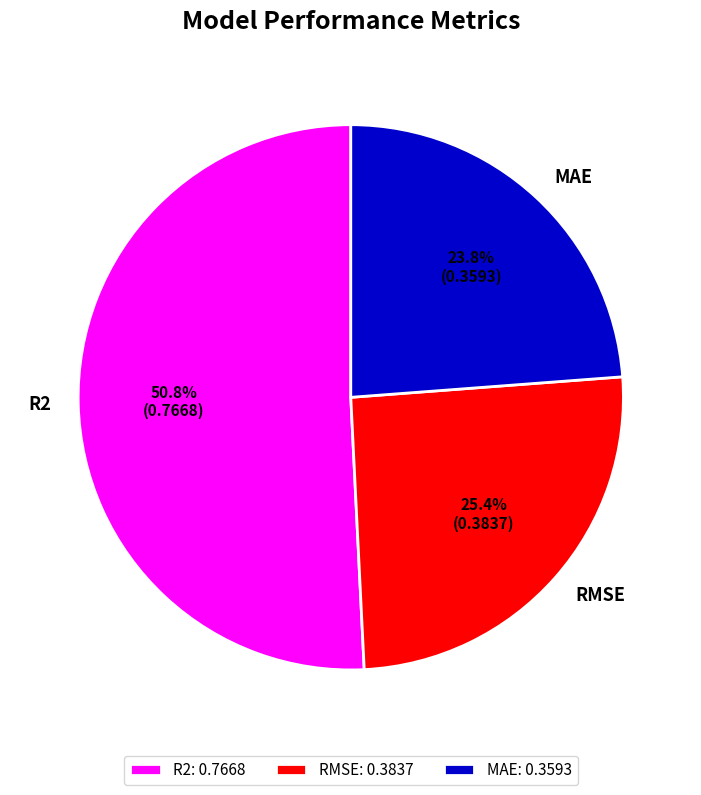

Which category accounts for the majority?

R2